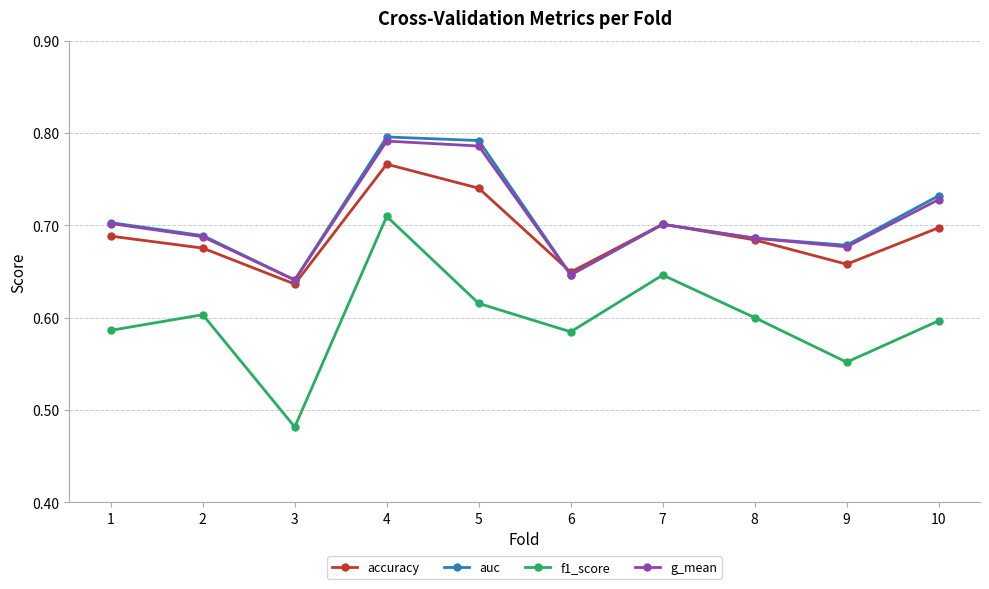

True or false: auc and f1_score cross at least once.

False